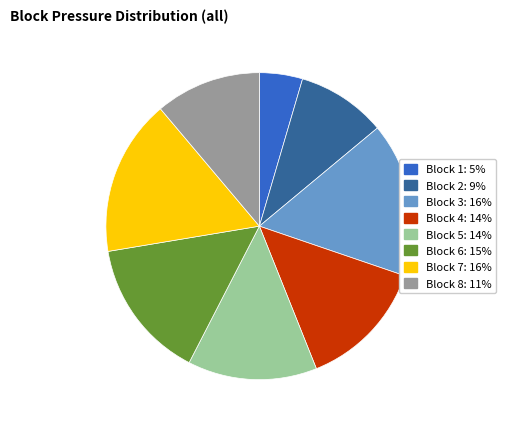

Count the number of slices in the pie.

8